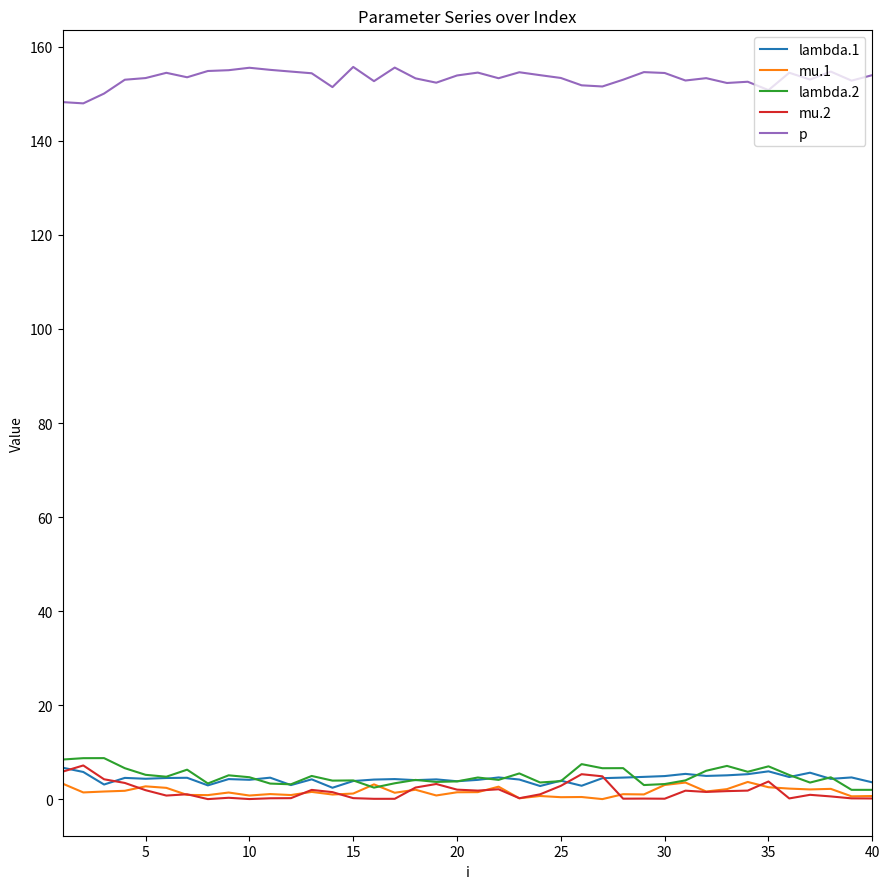

Which series has the largest total across all categories?

p